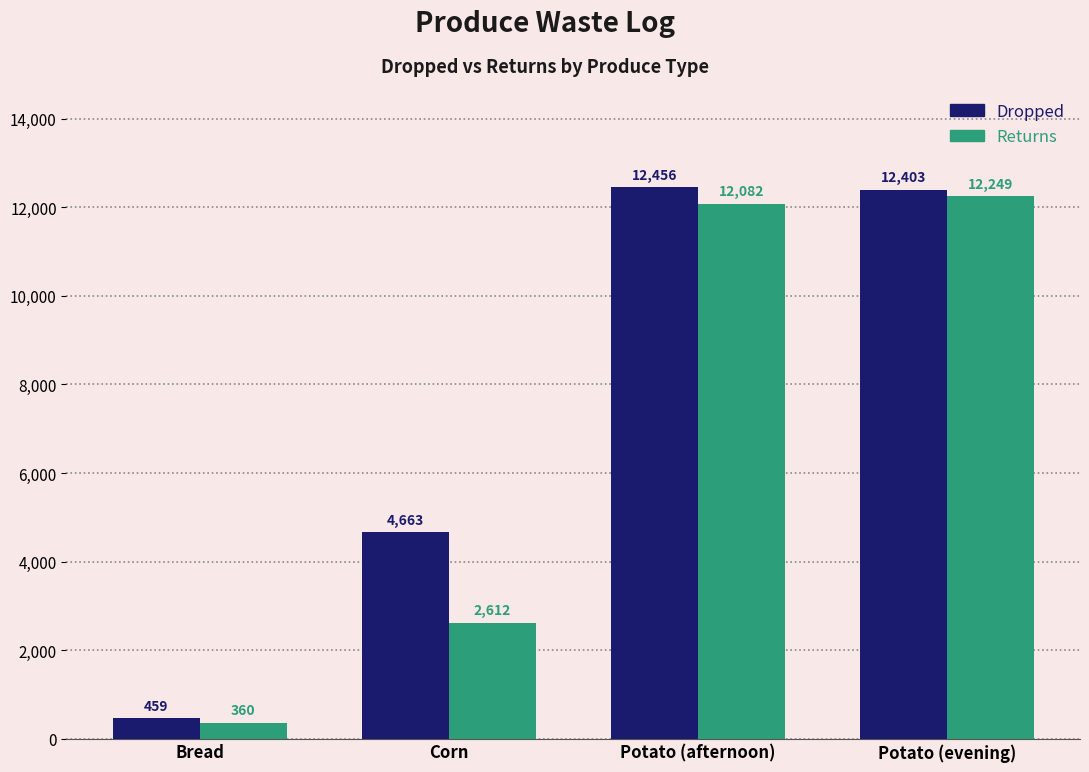

What is the sum of all Returns values?

27303